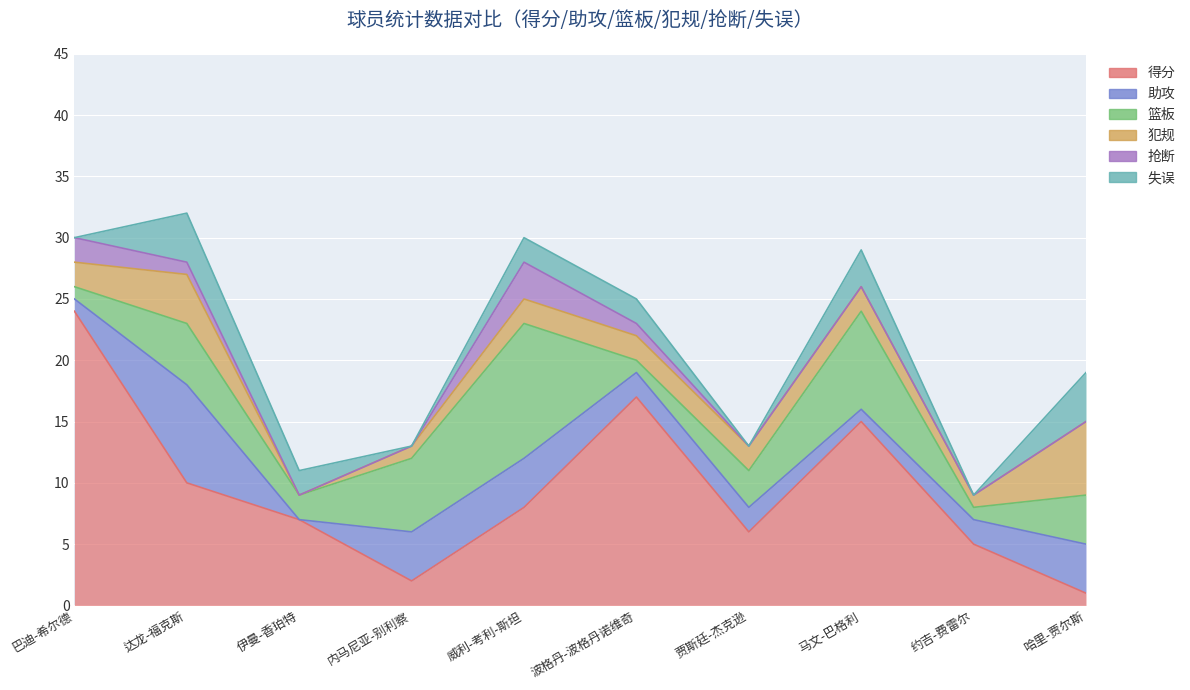

How many values in the 抢断 series exceed 0?

4